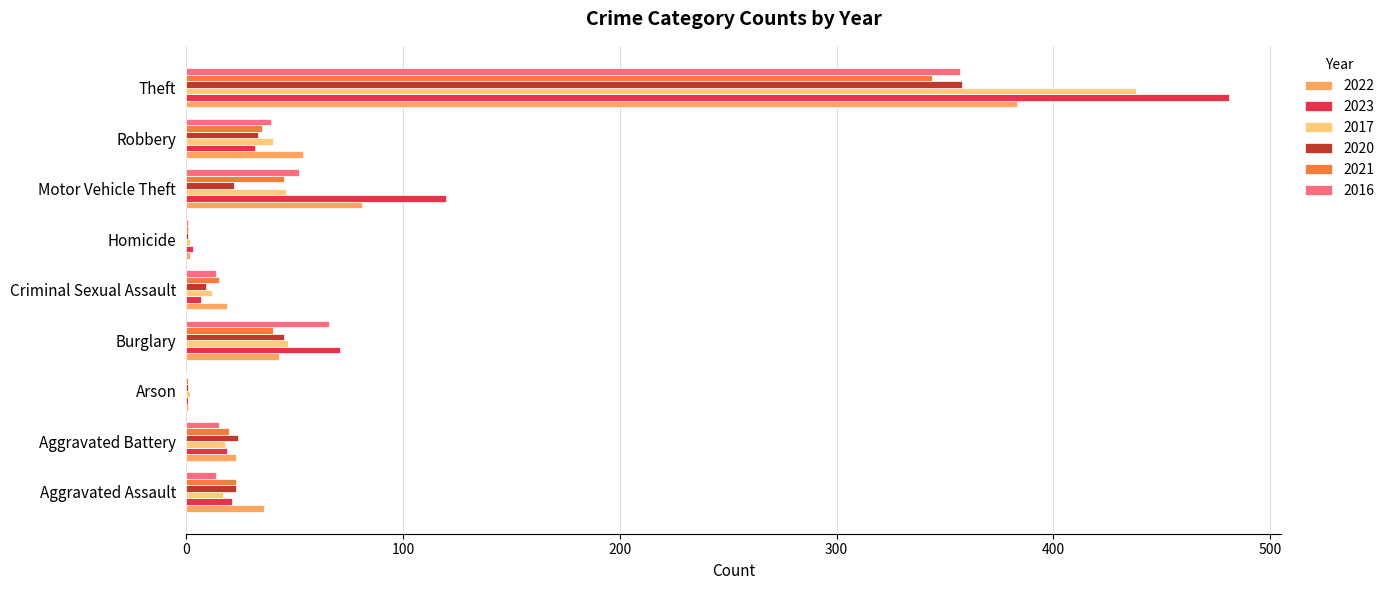

What is the sum of all 2020 values?

516